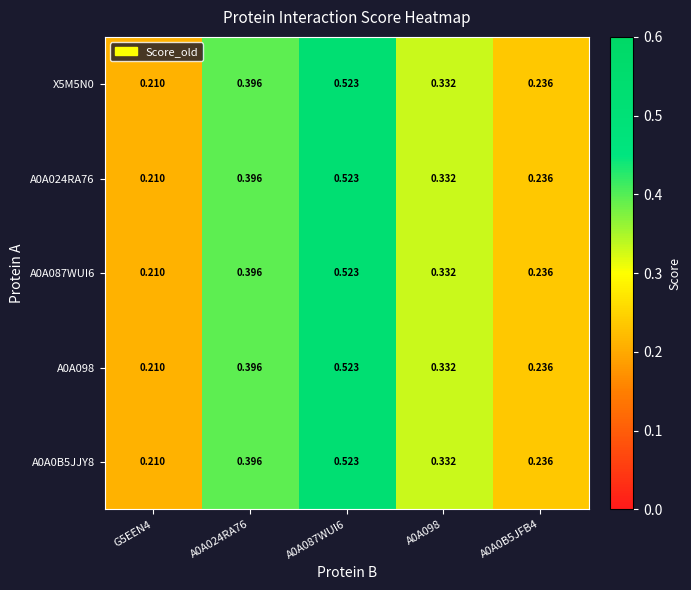

Is the value of X5M5N0 at A0A024RA76 greater than the value of A0A024RA76 at A0A098?

Yes